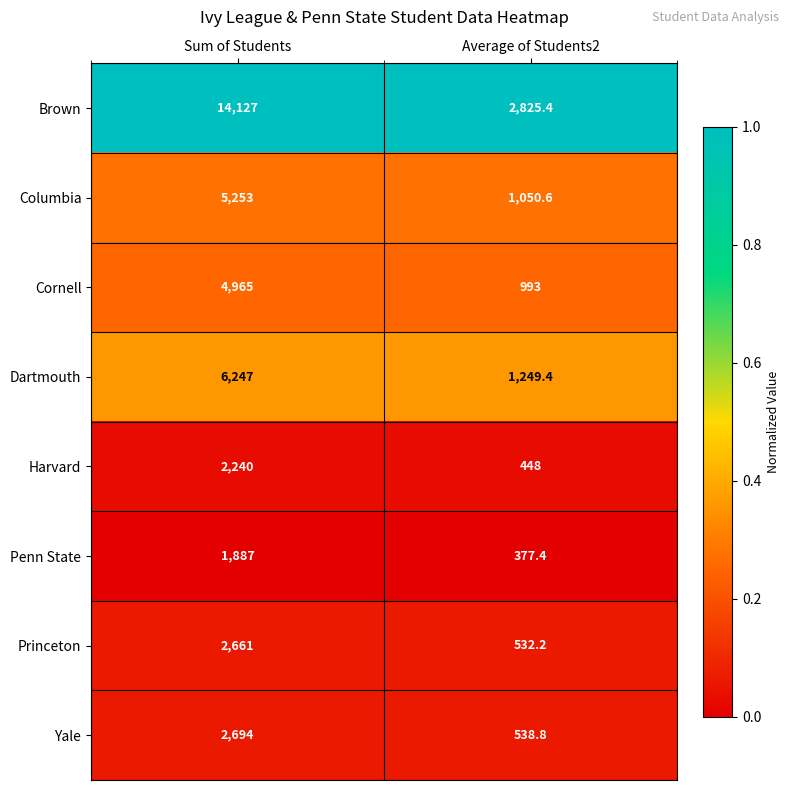

Reading left to right, extract all data points from this chart.

Brown: 14127.0	2825.4
Columbia: 5253.0	1050.6
Cornell: 4965.0	993.0
Dartmouth: 6247.0	1249.4
Harvard: 2240.0	448.0
Penn State: 1887.0	377.4
Princeton: 2661.0	532.2
Yale: 2694.0	538.8